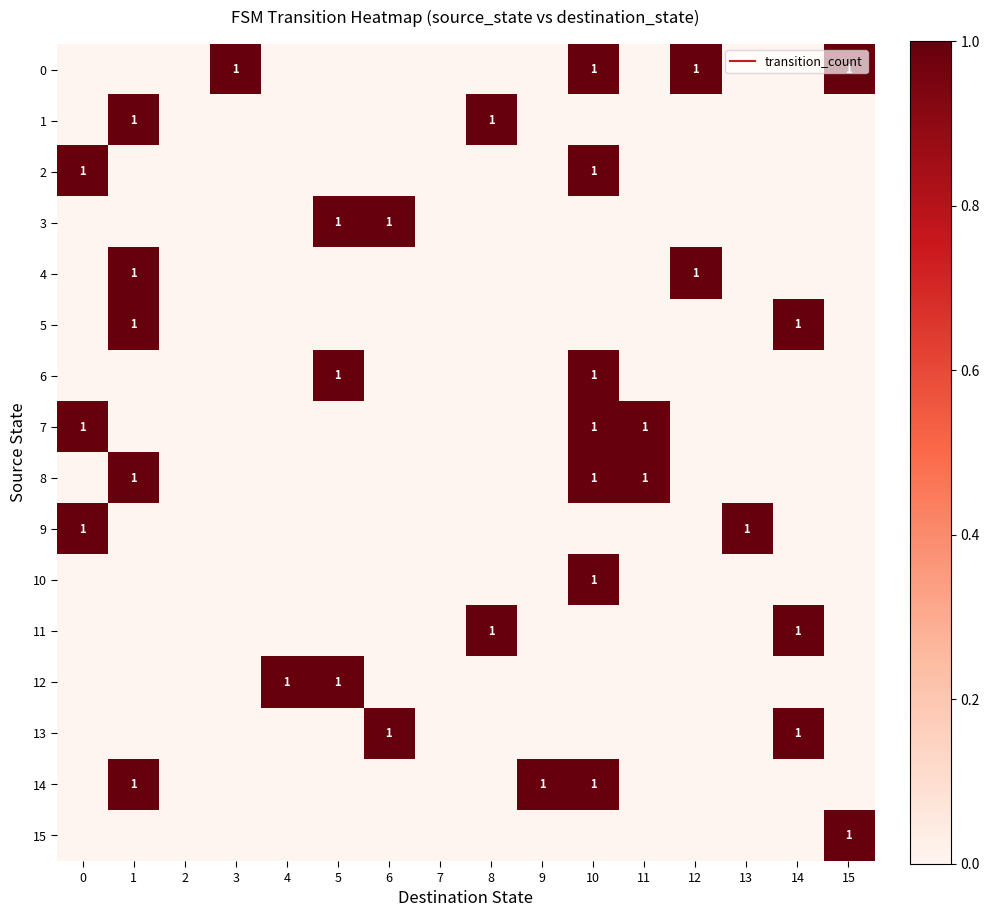

Rank the series by their maximum value, from lowest to highest.

0, 1, 2, 3, 4, 5, 6, 7, 8, 9, 10, 11, 12, 13, 14, 15